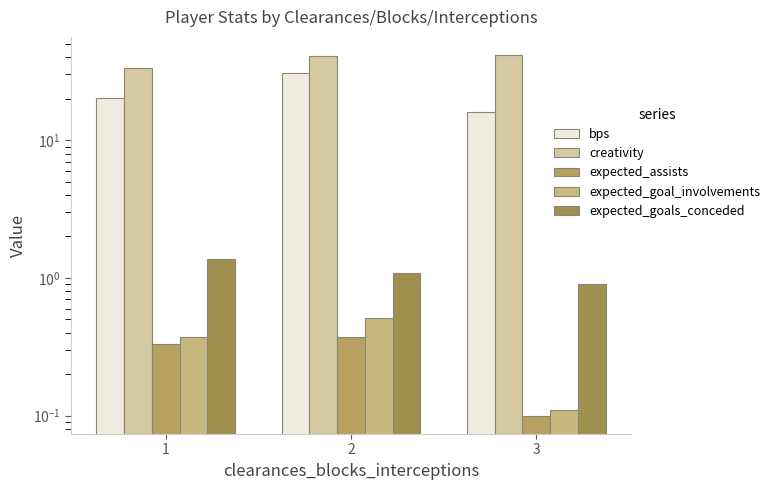

Is it true that expected_goals_conceded equals 1.4 at 1?

True